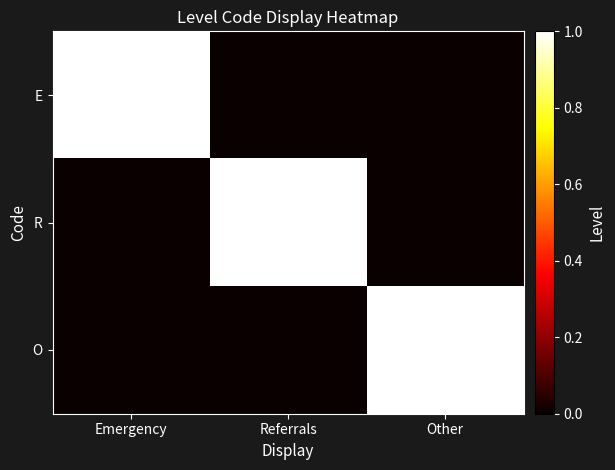

Which series has the largest total across all categories?

E